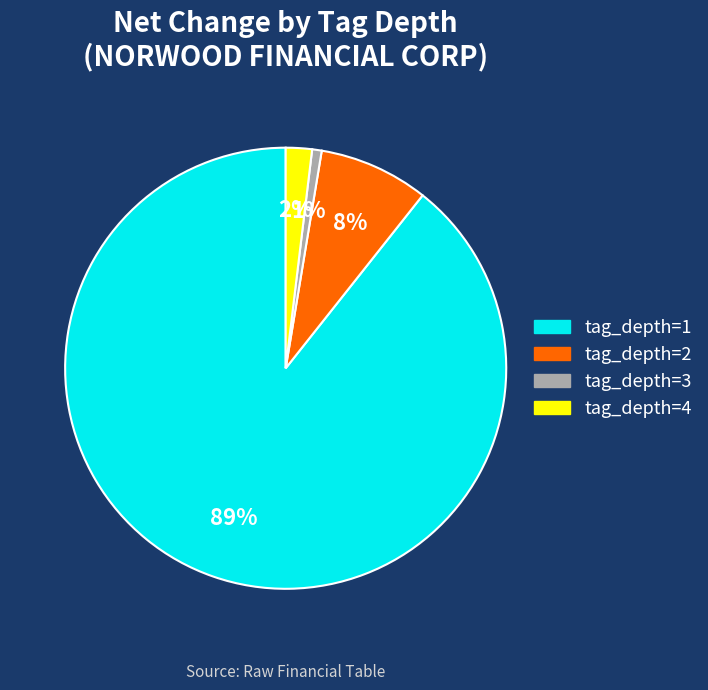

Does any single category account for the majority?

Yes